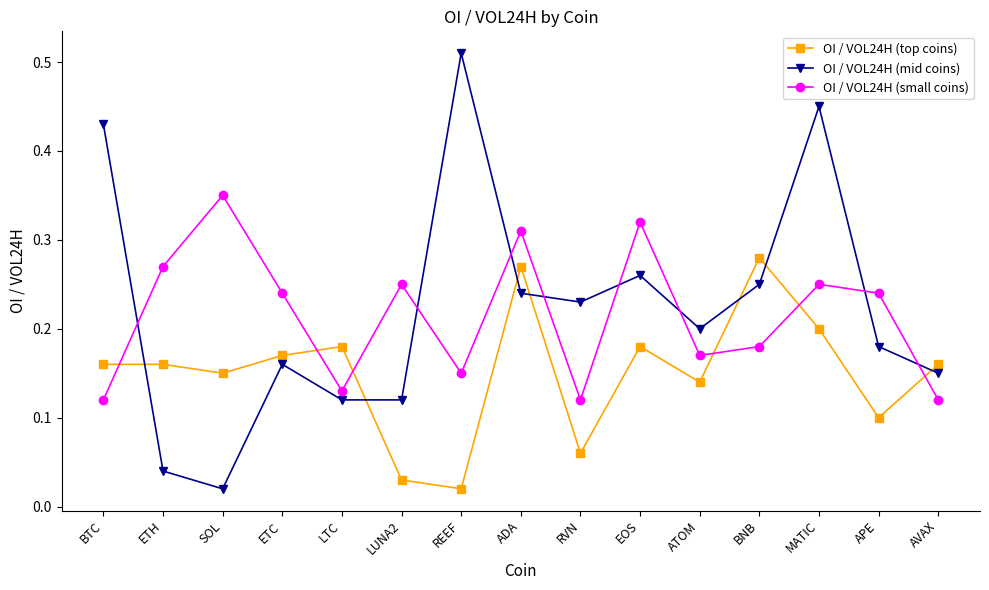

True or false: OI / VOL24H (small coins) and OI / VOL24H (top coins) cross at least once.

True